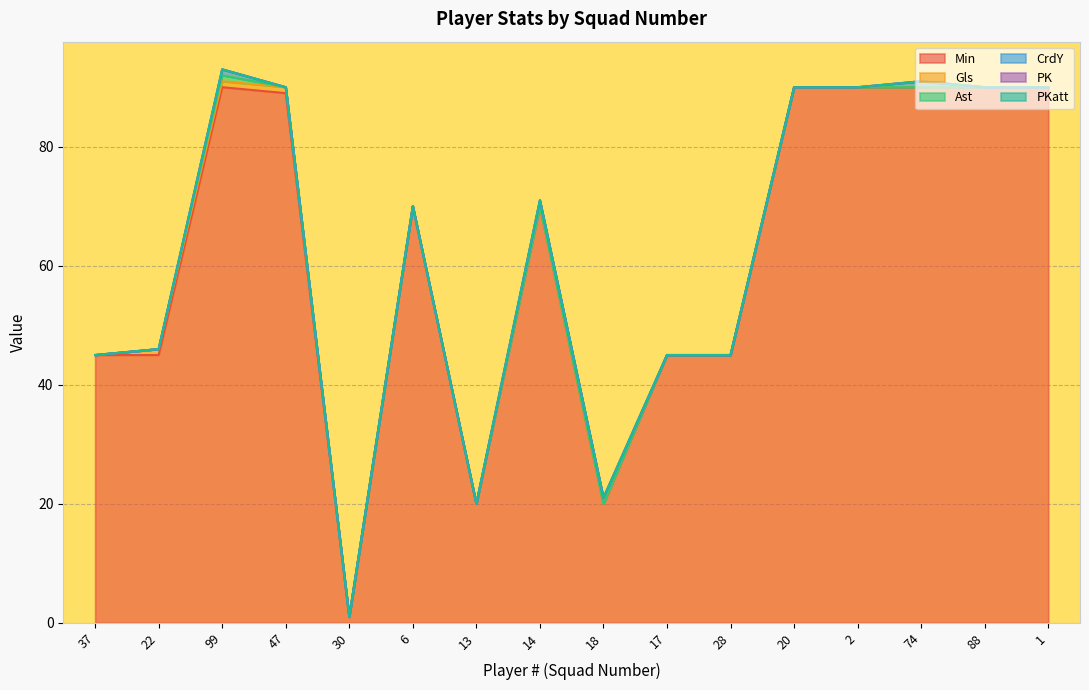

What is the sum of all Gls values?

3